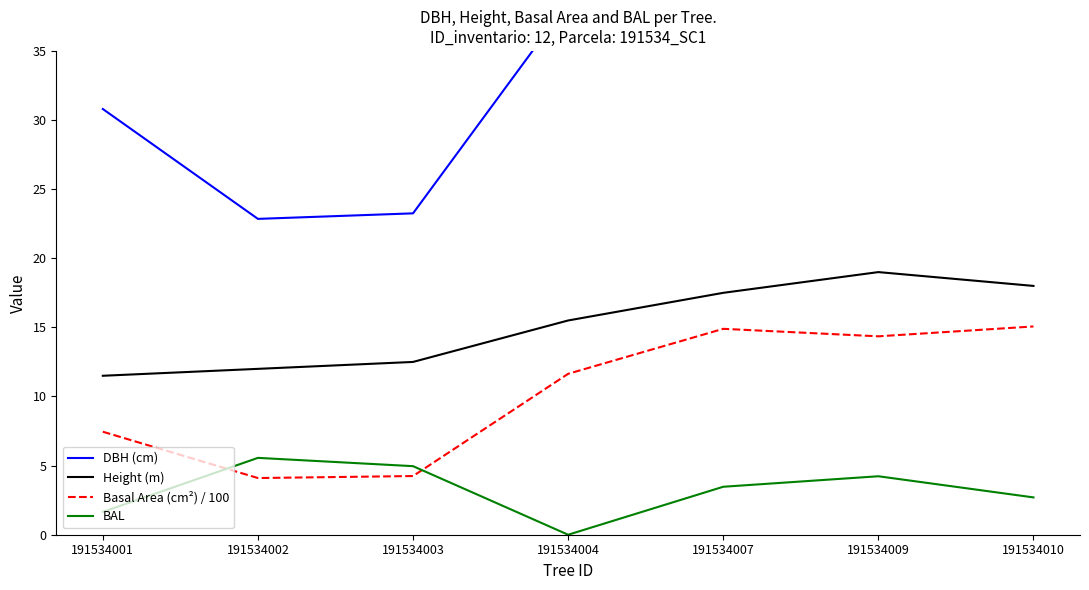

Where is the first local minimum for Basal Area (cm²) / 100?

191534002